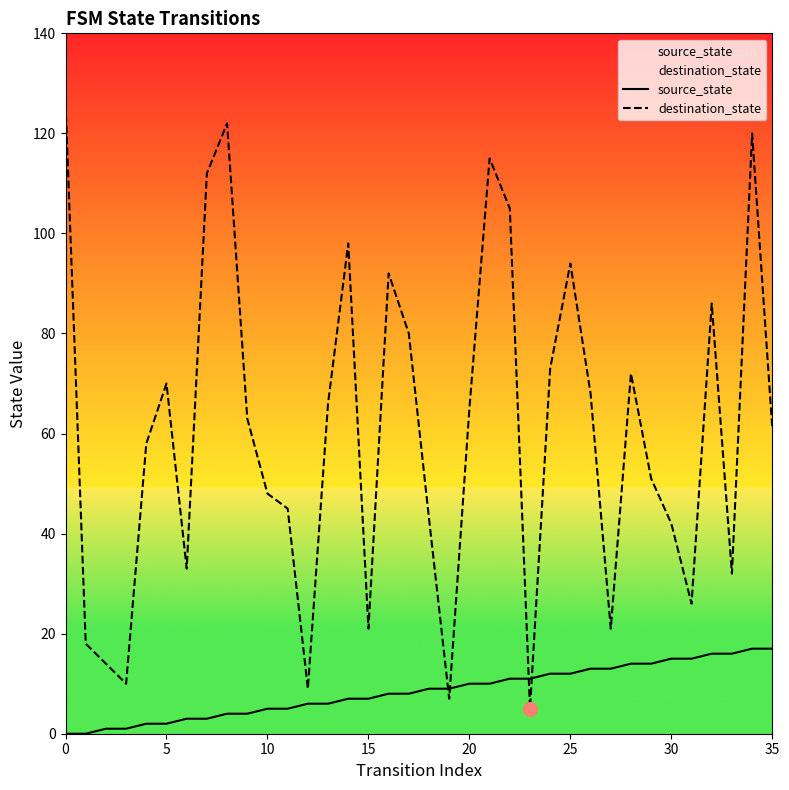

What is the greatest value displayed?

126